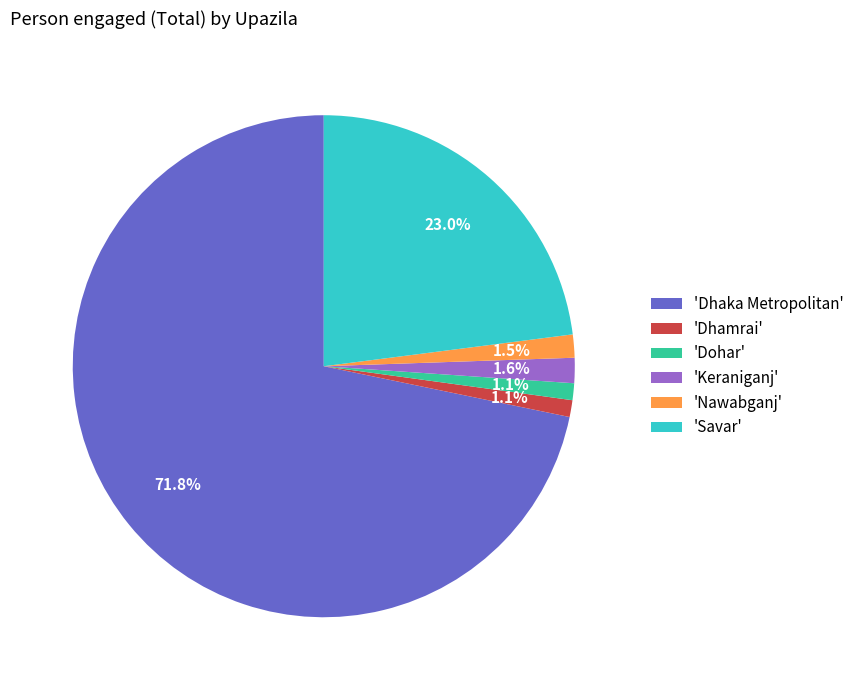

Approximately how many times larger is the value at 'Dohar' compared to 'Keraniganj'?

0.7